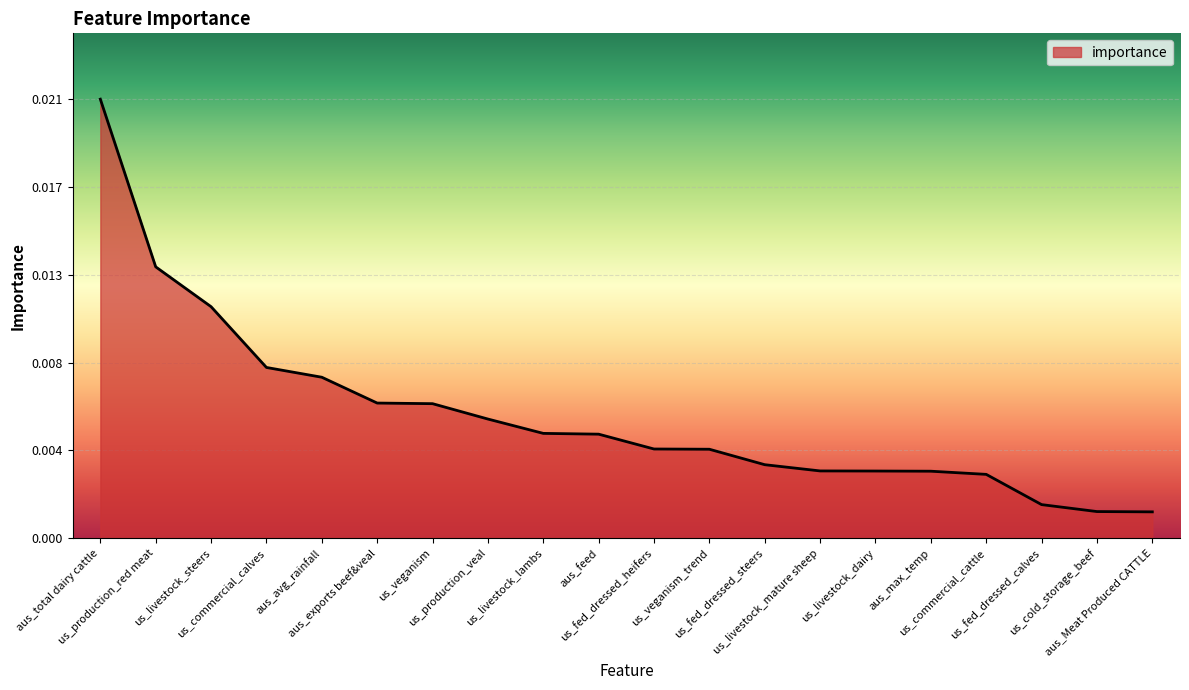

What is the label of the 8th point from the left?

us_production_veal